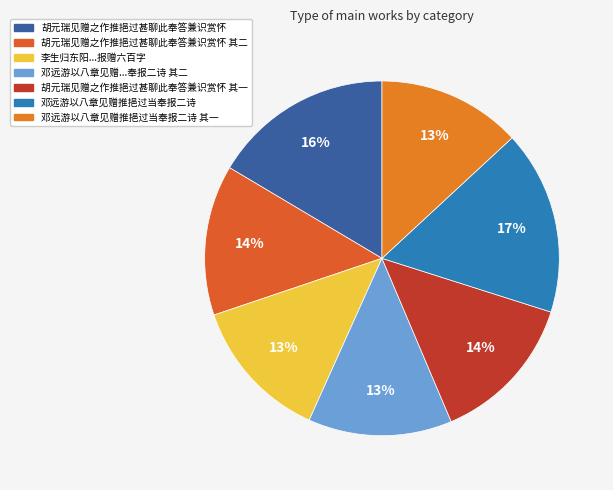

To the nearest percent, what is the difference between the largest and smallest slice percentages?

4%